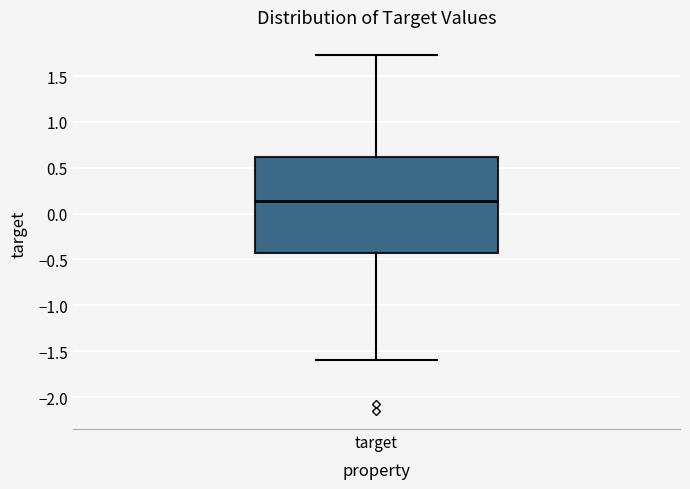

Where does the upper whisker of the box for target end on the y-axis? The values are not printed on the chart, so give them approximately, as read against the axis.

1.75